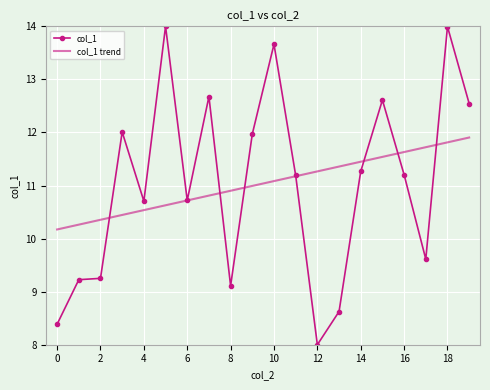

List the series in order of their peak value, highest first.

col_1, col_1 trend